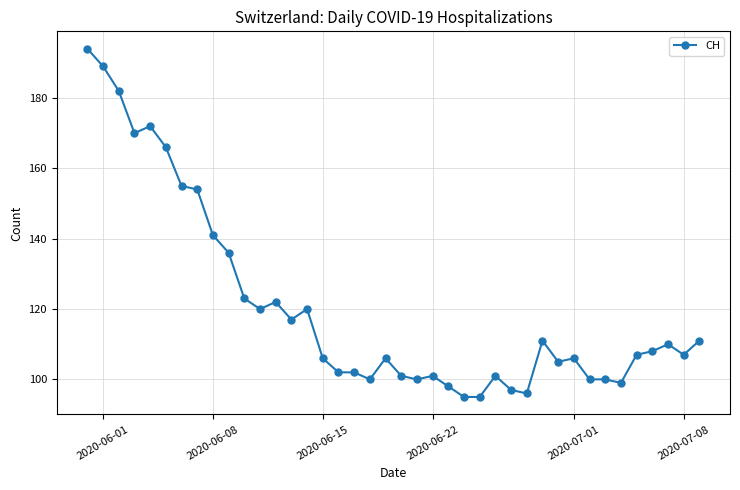

Reading right to left, list all the values displayed in this chart.

111	107	110	108	107	99	100	100	106	105	111	96	97	101	95	95	98	101	100	101	106	100	102	102	106	120	117	122	120	123	136	141	154	155	166	172	170	182	189	194